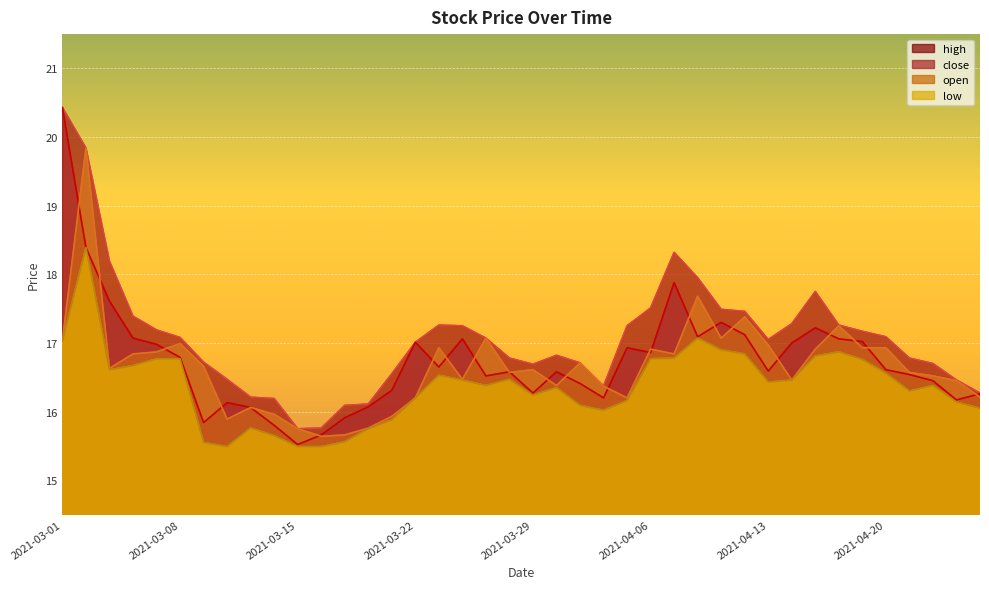

What position from the left is 2021-03-24?

18